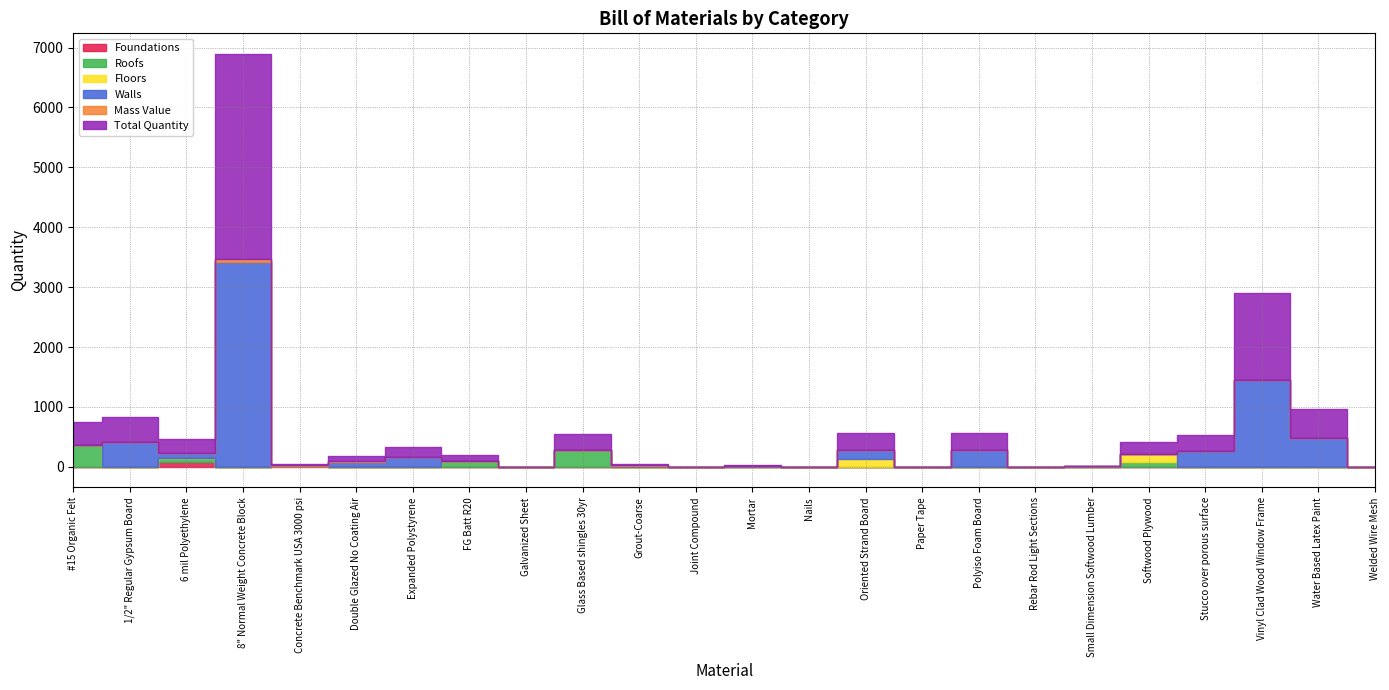

Between Vinyl Clad Wood Window Frame and Small Dimension Softwood Lumber, which is larger?

Vinyl Clad Wood Window Frame